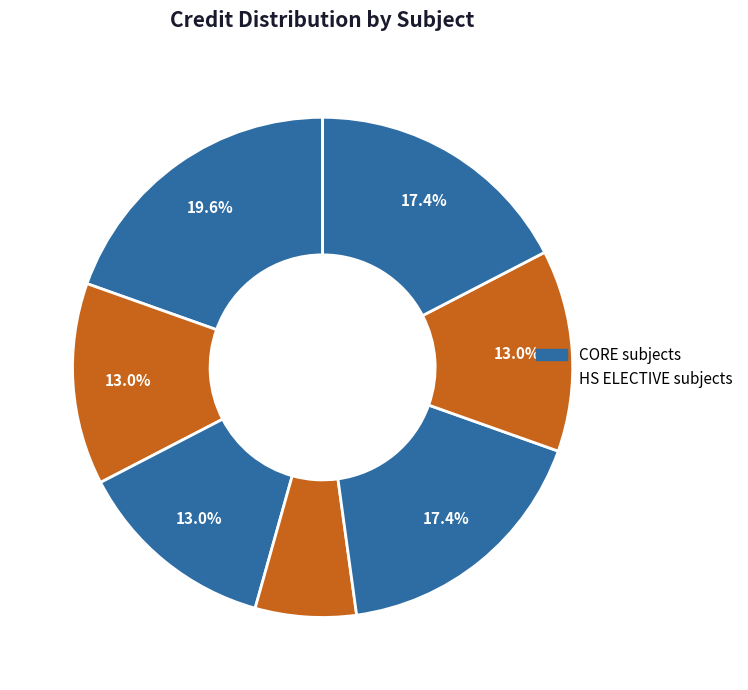

Is there a majority slice in this chart?

No